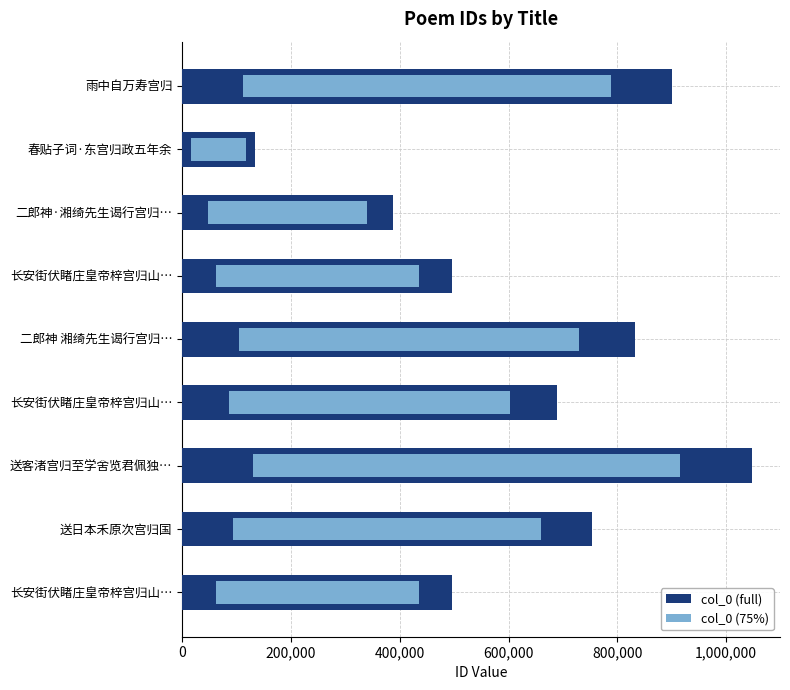

Count the number of data series in this chart.

2